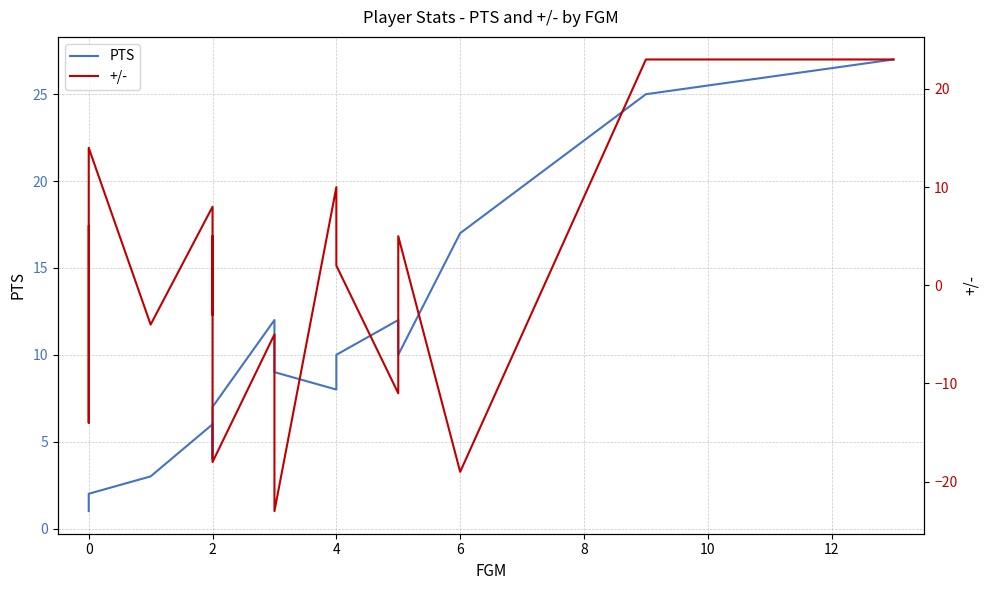

Which series has the widest spread of values?

+/-